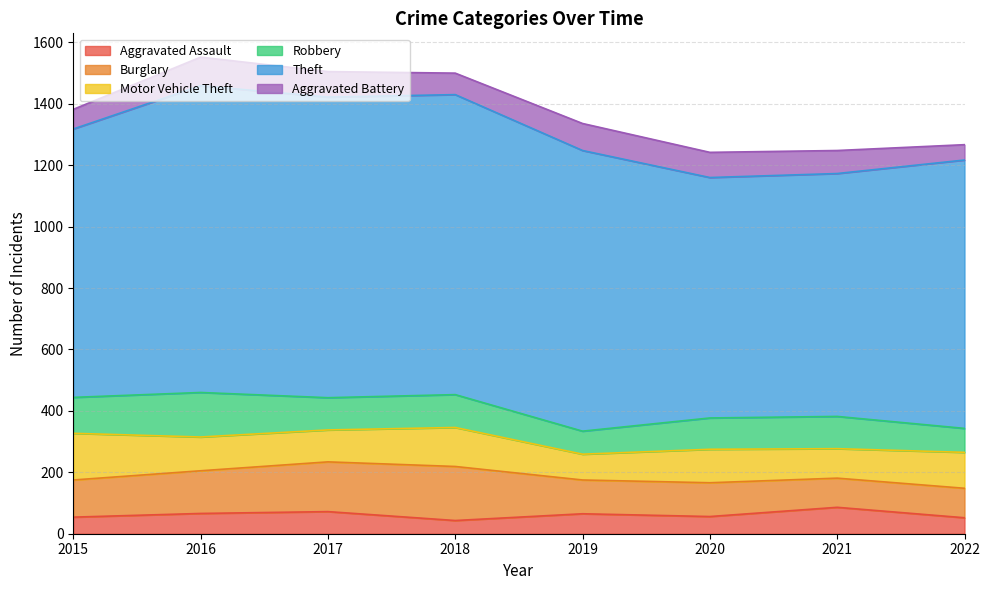

Reading right to left, list all the values displayed in this chart.

Aggravated Assault: 2022=52	2021=86	2020=56	2019=65	2018=43	2017=72	2016=66	2015=54
Burglary: 2022=96	2021=95	2020=110	2019=110	2018=176	2017=162	2016=139	2015=121
Motor Vehicle Theft: 2022=117	2021=96	2020=109	2019=84	2018=127	2017=104	2016=110	2015=152
Robbery: 2022=78	2021=105	2020=102	2019=75	2018=107	2017=105	2016=145	2015=117
Theft: 2022=874	2021=791	2020=783	2019=914	2018=977	2017=979	2016=999	2015=874
Aggravated Battery: 2022=50	2021=75	2020=82	2019=88	2018=70	2017=83	2016=93	2015=64